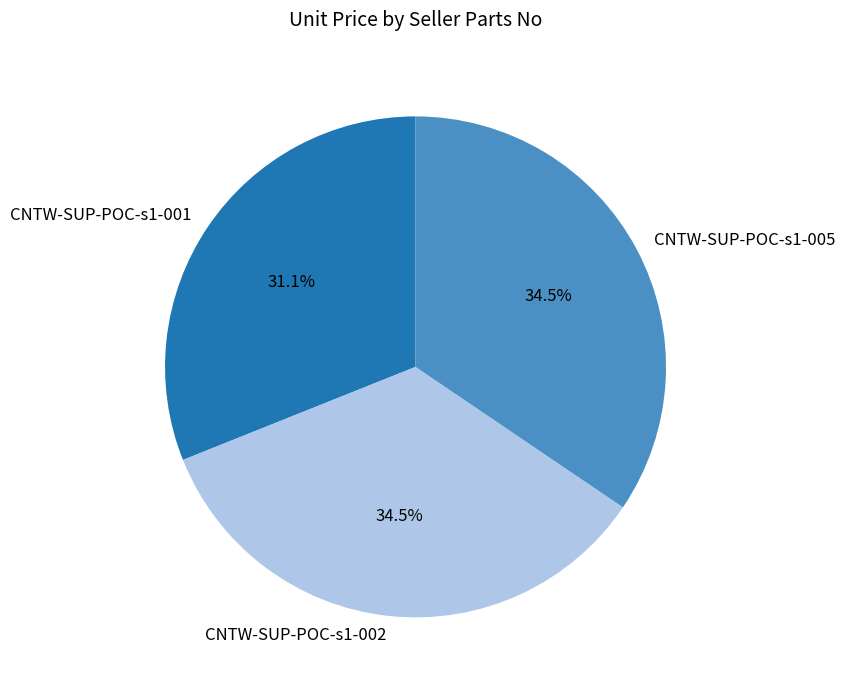

How many slices are in this pie chart?

3